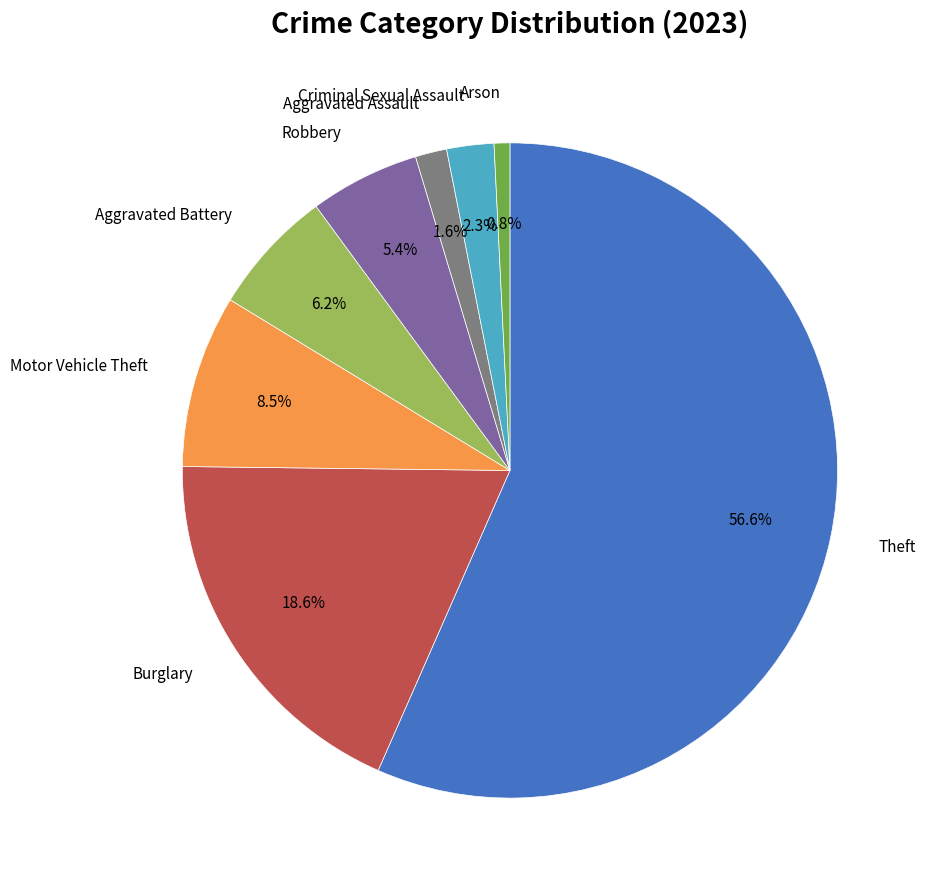

How many segments does this pie chart have?

8